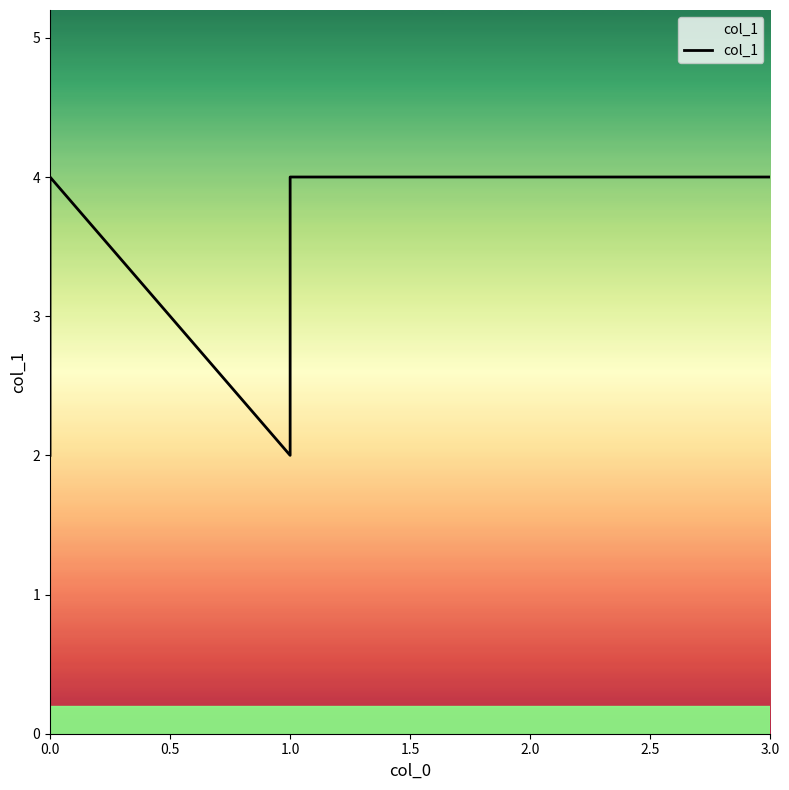

Is it true that the value at 3.0 is 4?

True